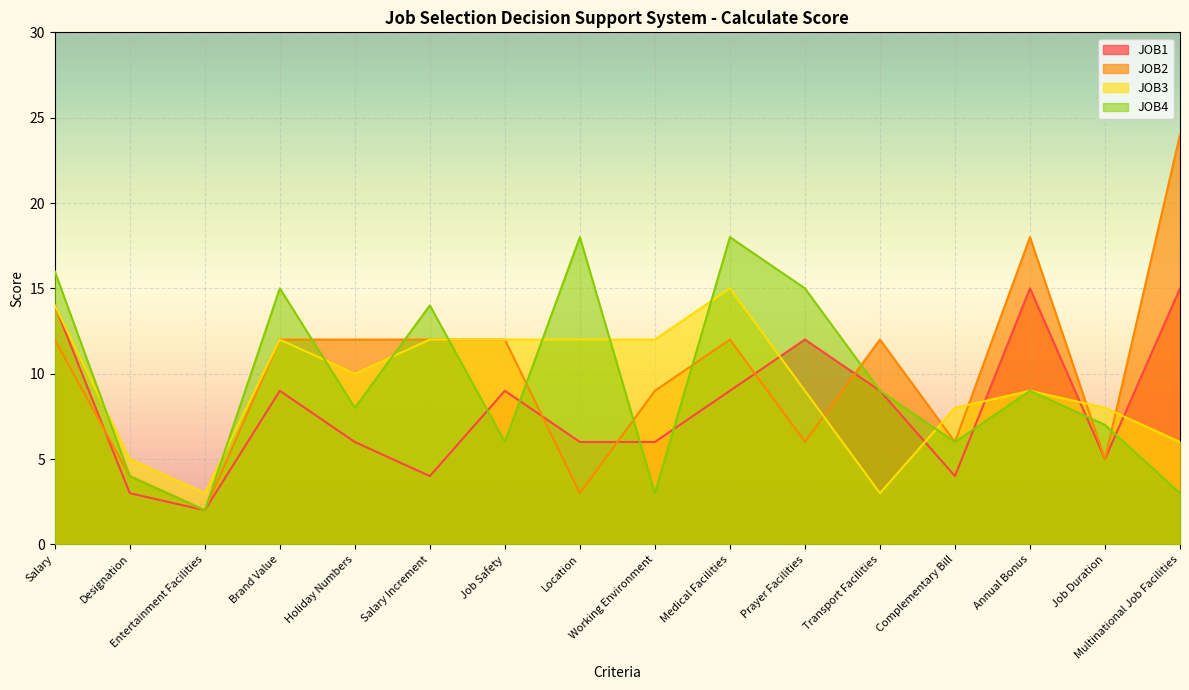

What is the label of the 8th point from the left?

Location